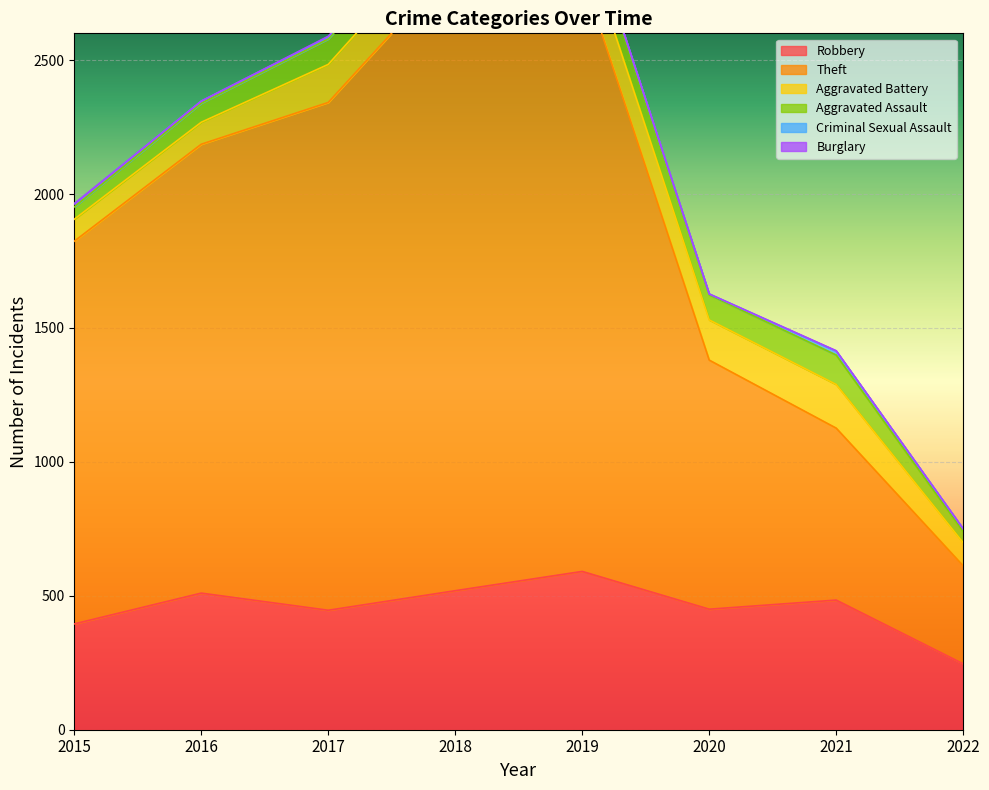

Which series has the largest range (max minus min)?

Theft